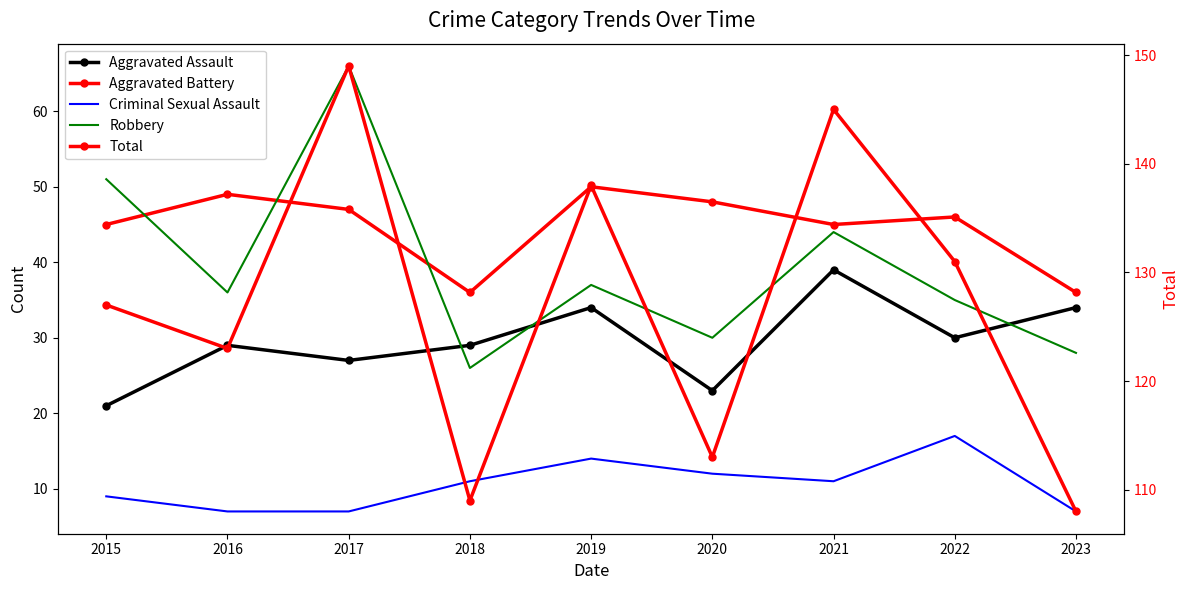

What is the sum of all Aggravated Assault values?

266